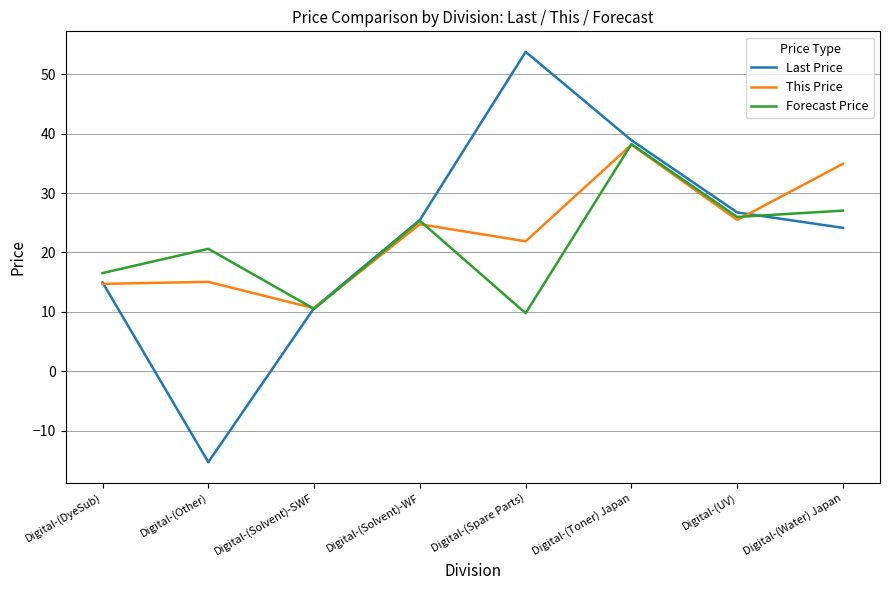

Is it true that This Price equals 11.5 at Digital-(Solvent)-WF?

False